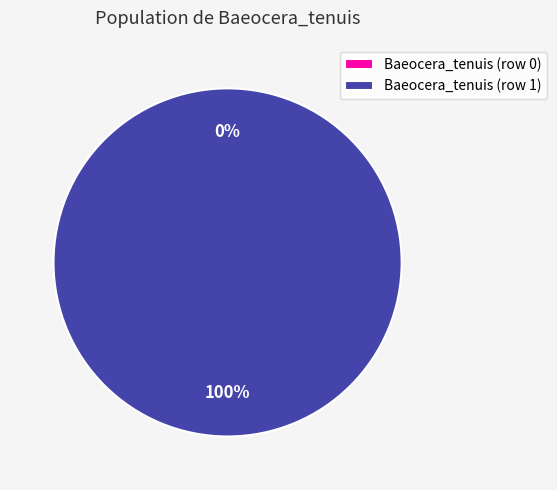

What is the largest slice in the pie chart?

Baeocera_tenuis (row 1)